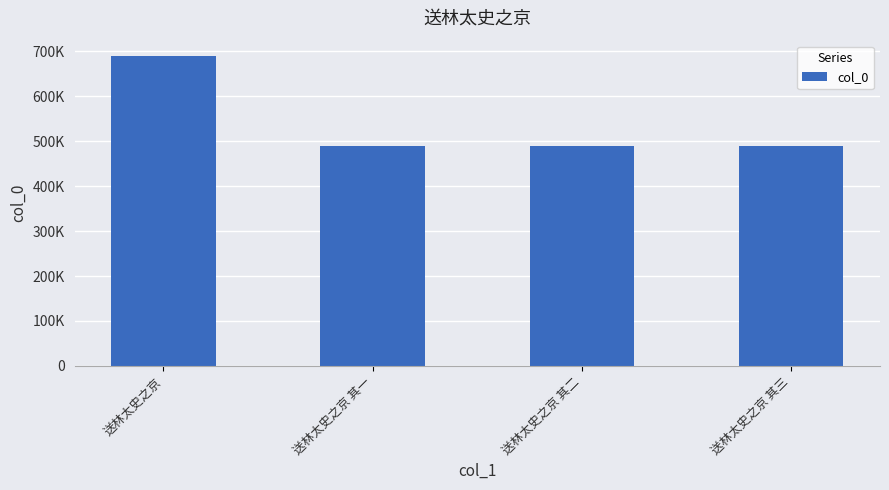

List the labels in order of value, smallest first.

送林太史之京 其一, 送林太史之京 其二, 送林太史之京 其三, 送林太史之京